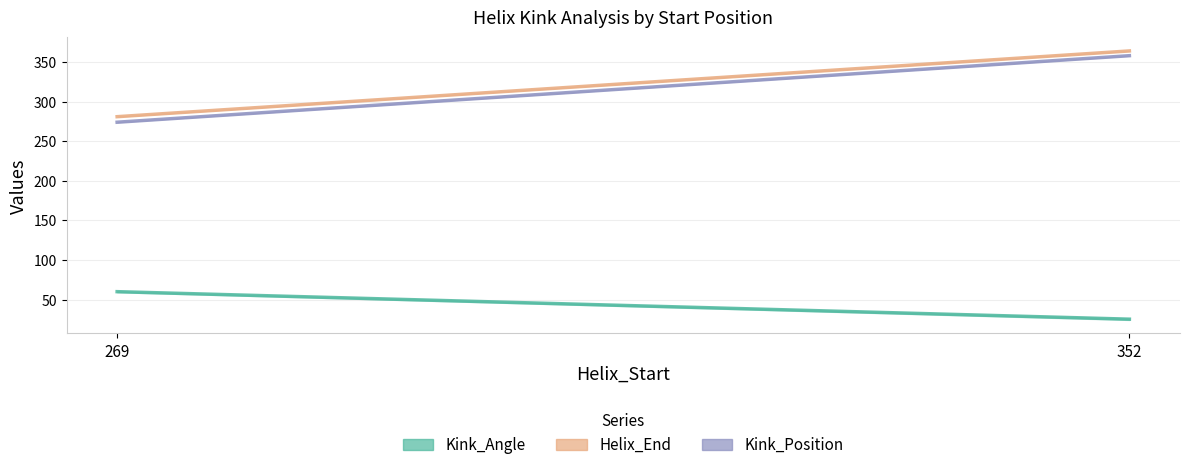

What are all the series names shown in the legend?

Kink_Angle, Helix_End, Kink_Position